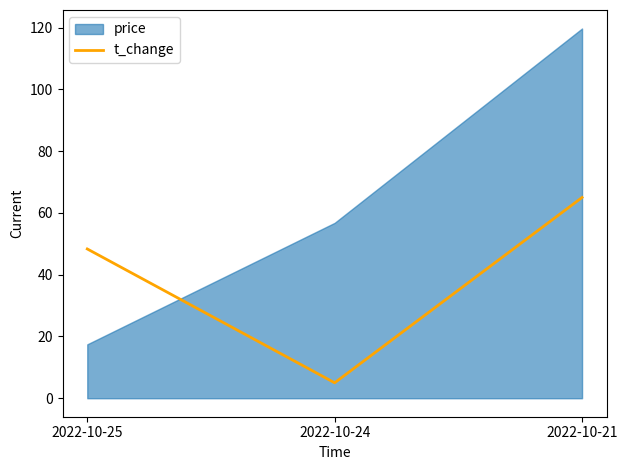

At which category does the chart reach its peak across all series?

2022-10-21